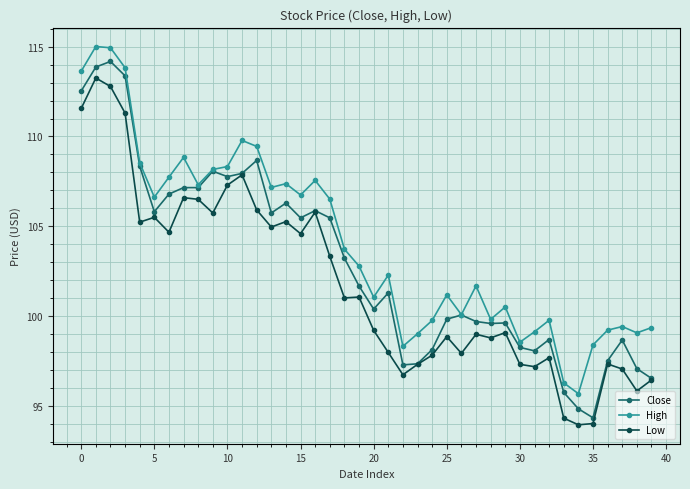

True or false: High and Low cross at least once.

False